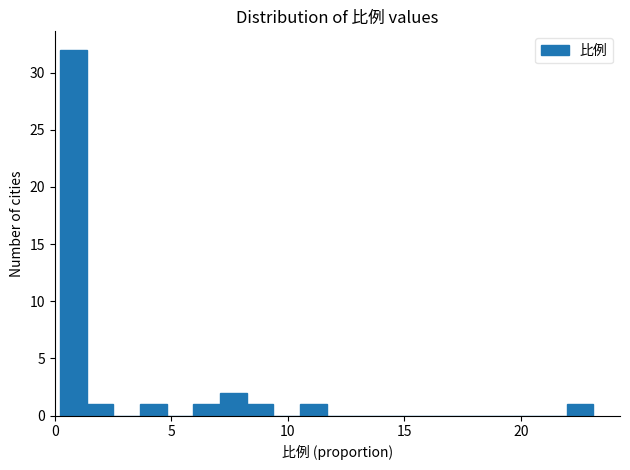

Read against the x-axis, roughly where is the centre of the tallest bar?

1.0